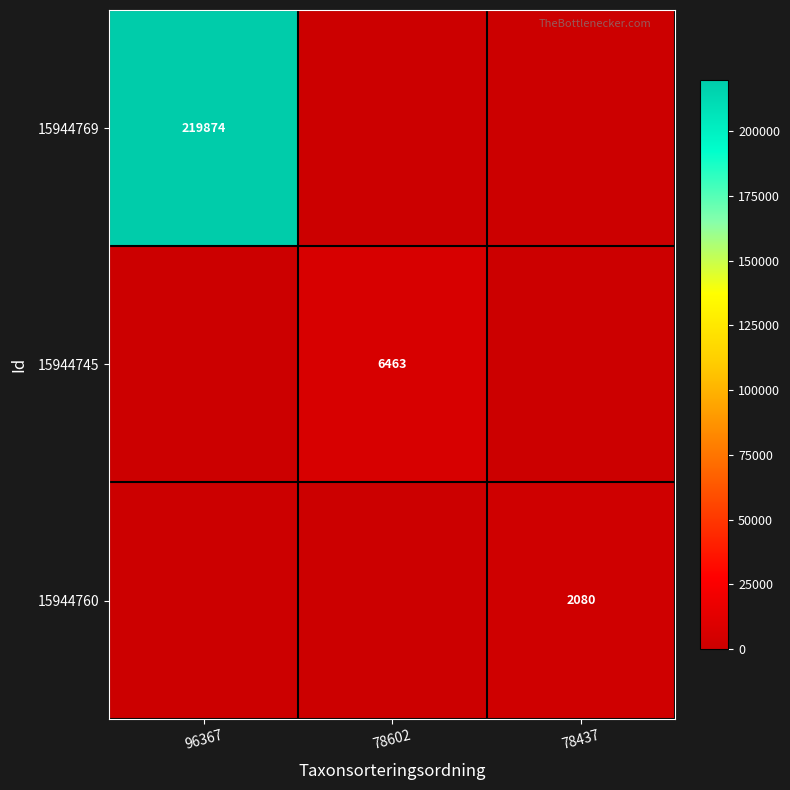

Is it true that 15944769 equals 219874 at 96367?

True